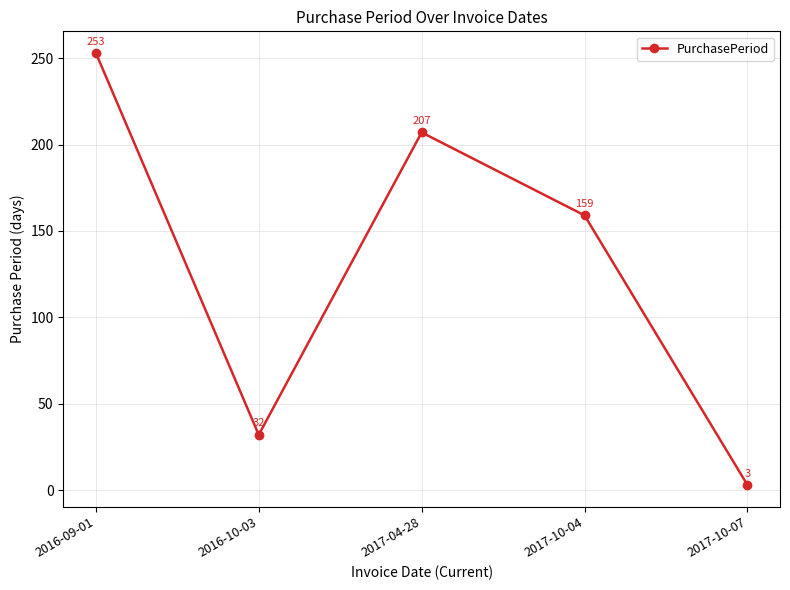

How many values are below 159?

2